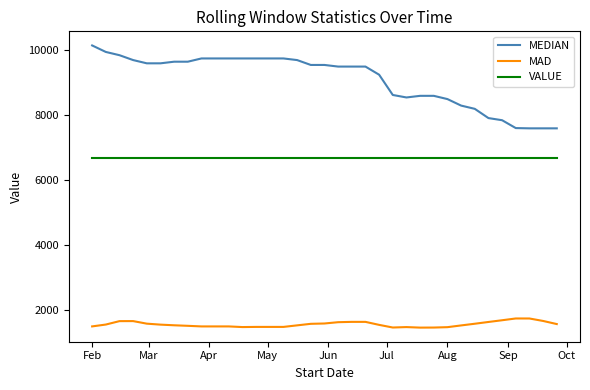

True or false: VALUE and MAD cross at least once.

False